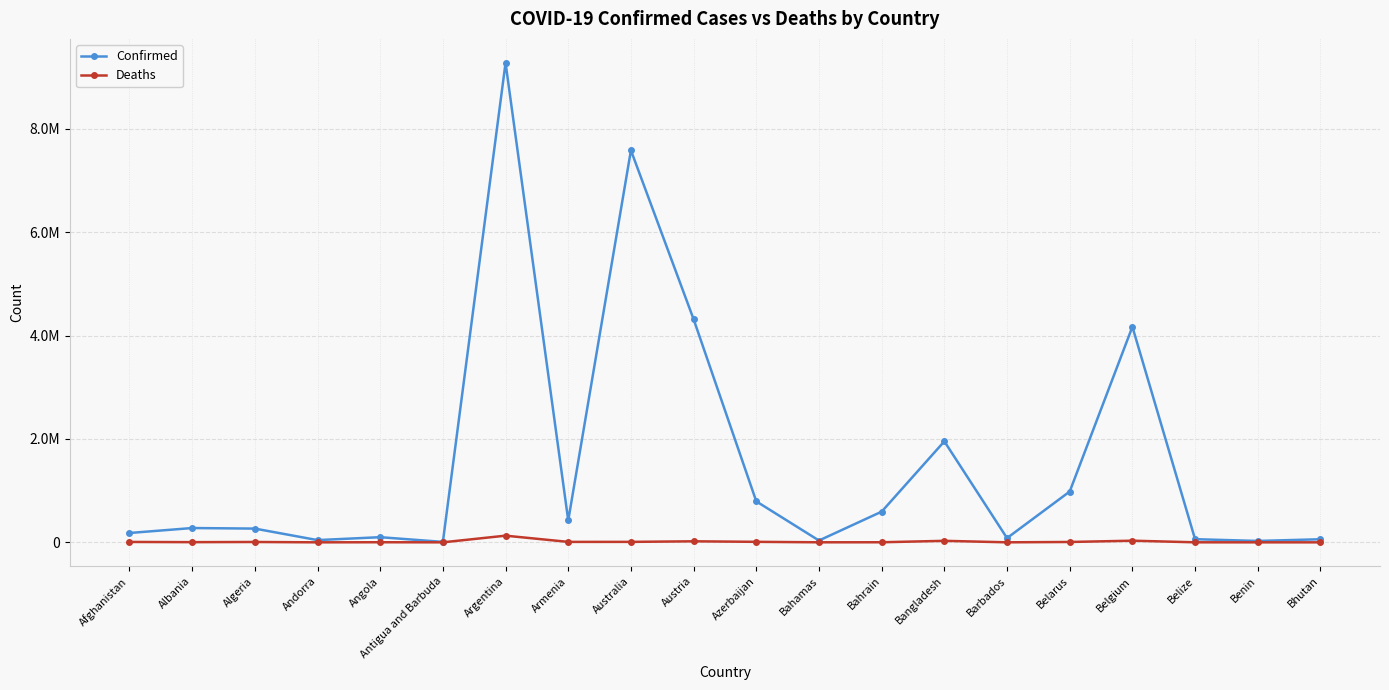

The value of Confirmed at Armenia is 295282. True or false?

False